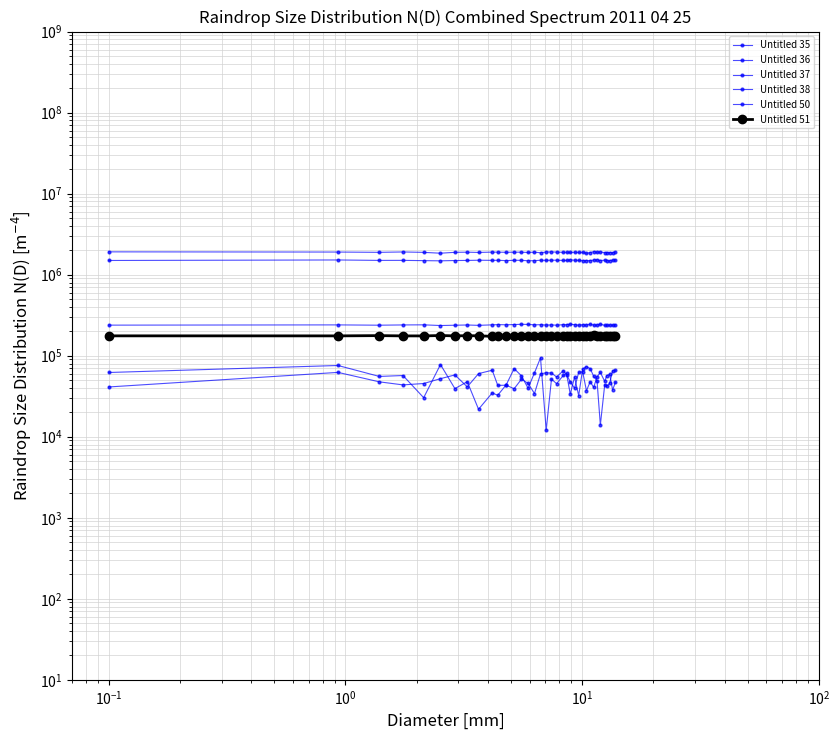

What is the sum of all Untitled 50 values?

8640235.0